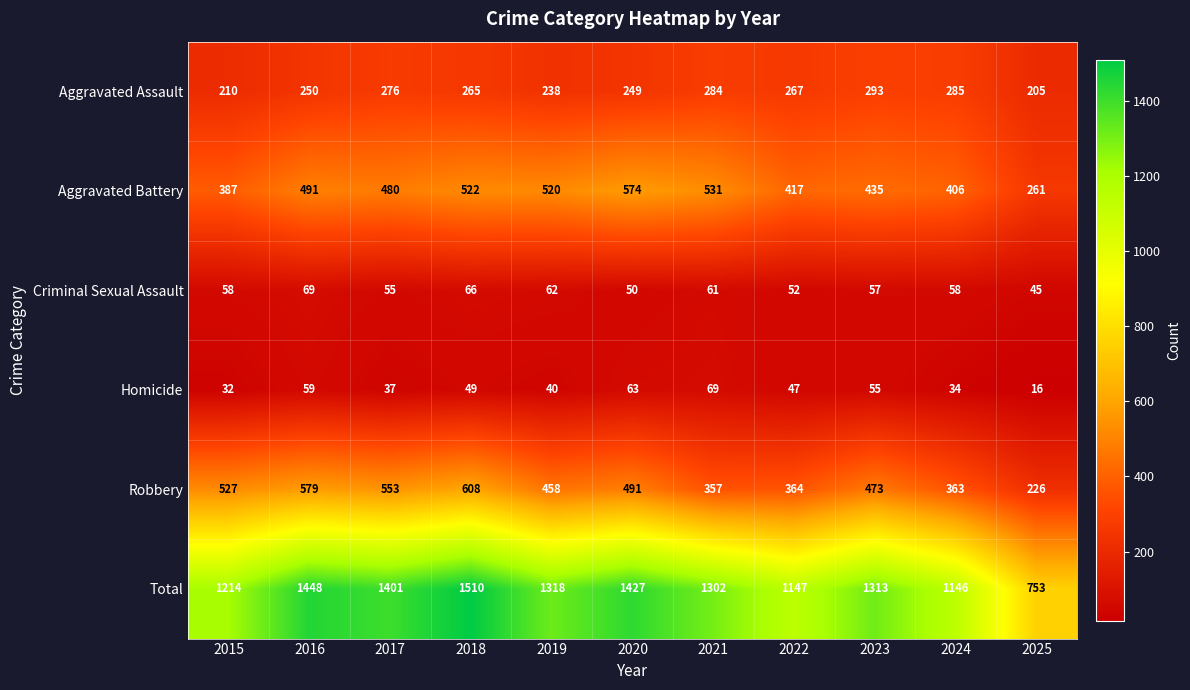

The Criminal Sexual Assault series shows 100 at 2019. True or false?

False